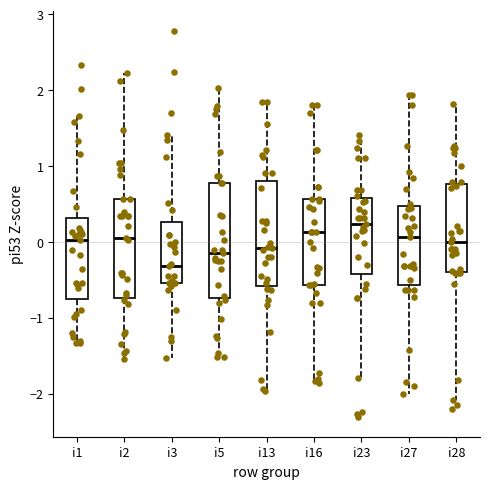

Reading left to right, transcribe this box plot: for each box, give where its median line is, the range the box spans, and where its two whiskers end, as read against the y-axis. The values are not printed on the chart, so give them approximately, as read against the axis.

i1: median 0.0, box -0.8 to 0.3, whiskers -1.3 to 1.7
i2: median 0.1, box -0.7 to 0.6, whiskers -1.5 to 2.2
i3: median -0.3, box -0.5 to 0.3, whiskers -1.5 to 1.4
i5: median -0.1, box -0.7 to 0.8, whiskers -1.5 to 2.0
i13: median -0.1, box -0.6 to 0.8, whiskers -2.0 to 1.8
i16: median 0.1, box -0.6 to 0.6, whiskers -1.9 to 1.8
i23: median 0.2, box -0.4 to 0.6, whiskers -1.8 to 1.4
i27: median 0.1, box -0.6 to 0.5, whiskers -2.0 to 1.9
i28: median 0.0, box -0.4 to 0.8, whiskers -2.1 to 1.8